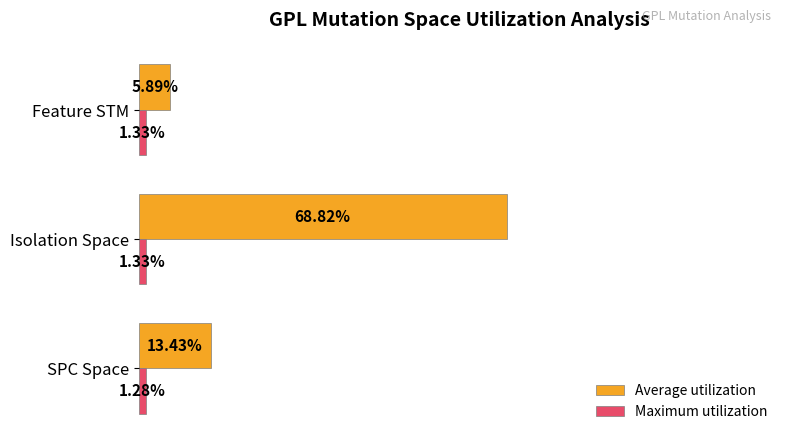

Rank the series by their average value, from lowest to highest.

Maximum utilization, Average utilization